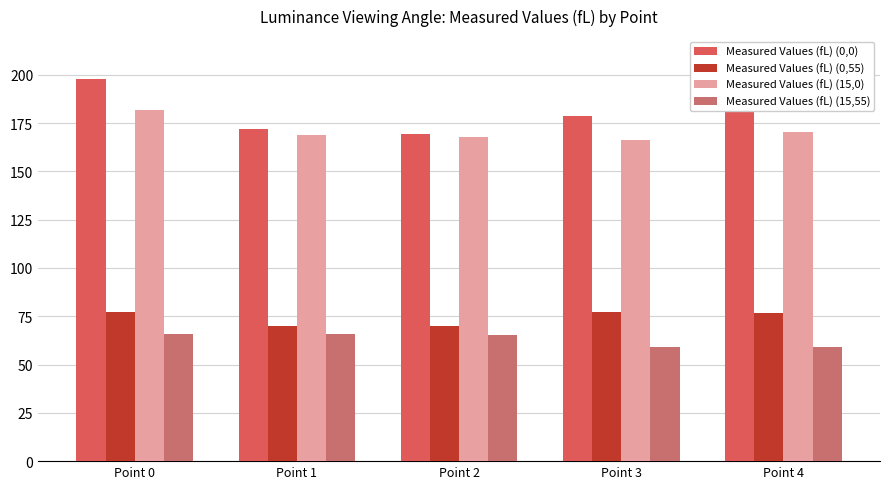

Does the chart contain stacked bars?

No